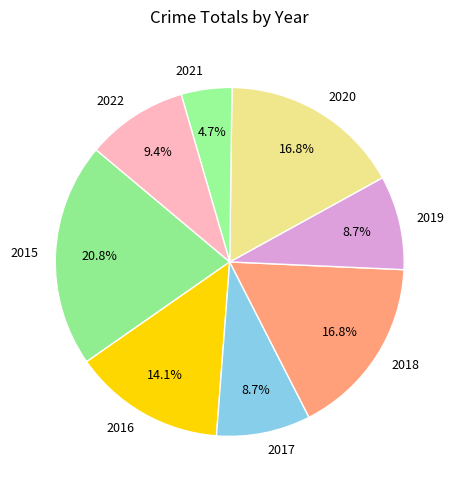

How many segments does this pie chart have?

8